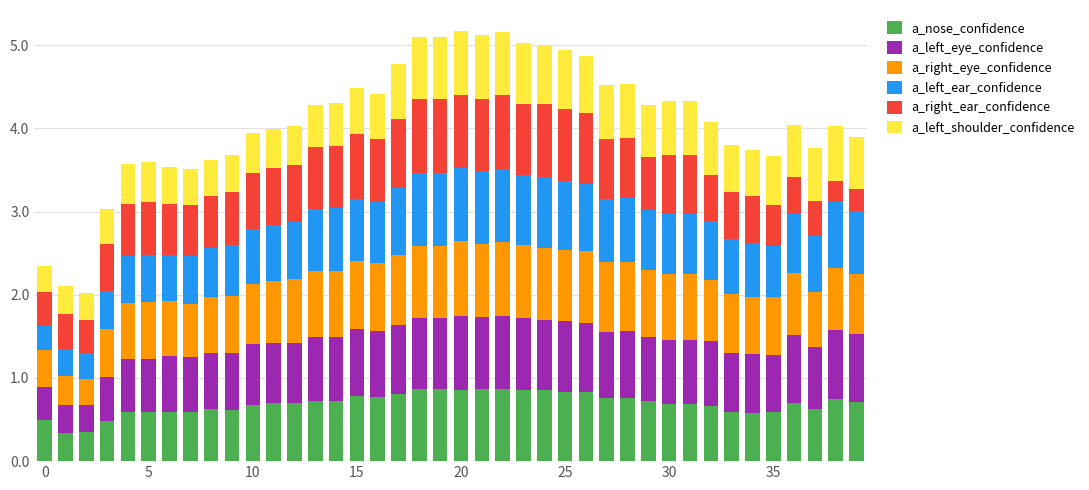

What is the lowest value of the a_nose_confidence series?

0.3